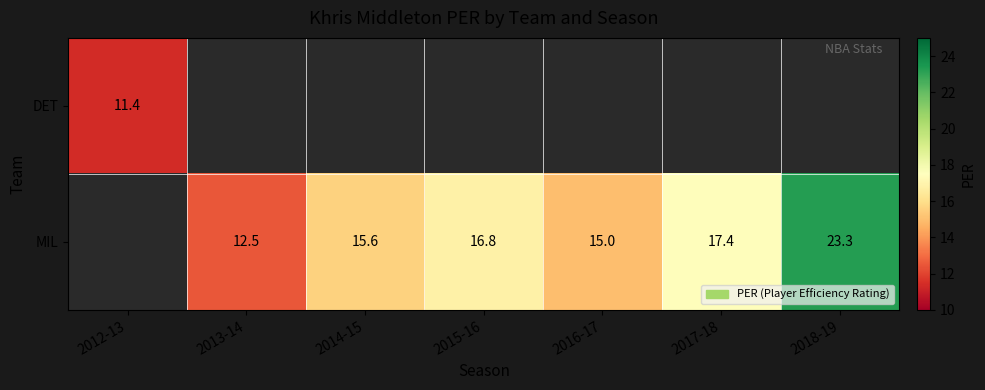

Count the number of data series in this chart.

2